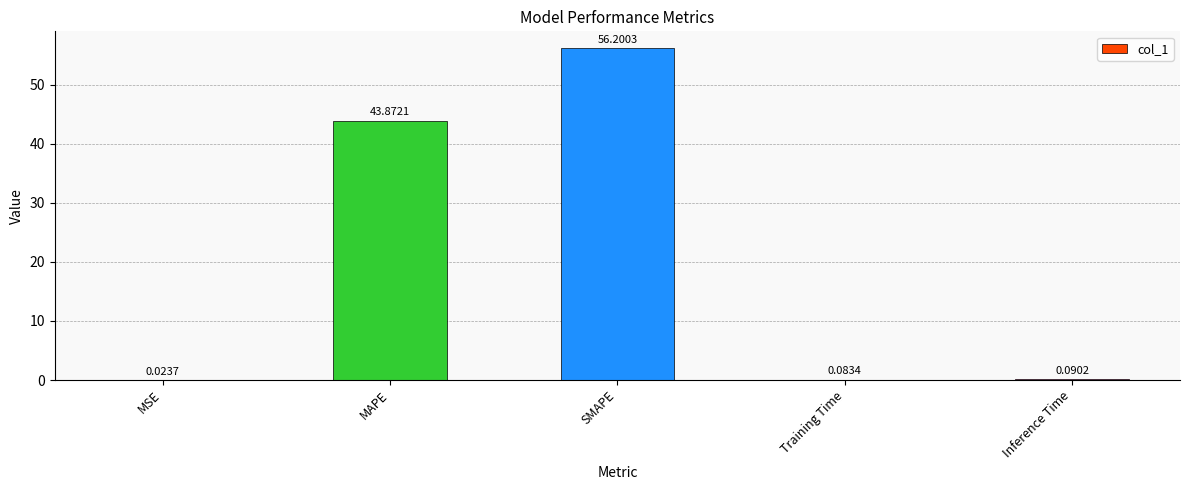

Which category has the highest value across all series?

SMAPE